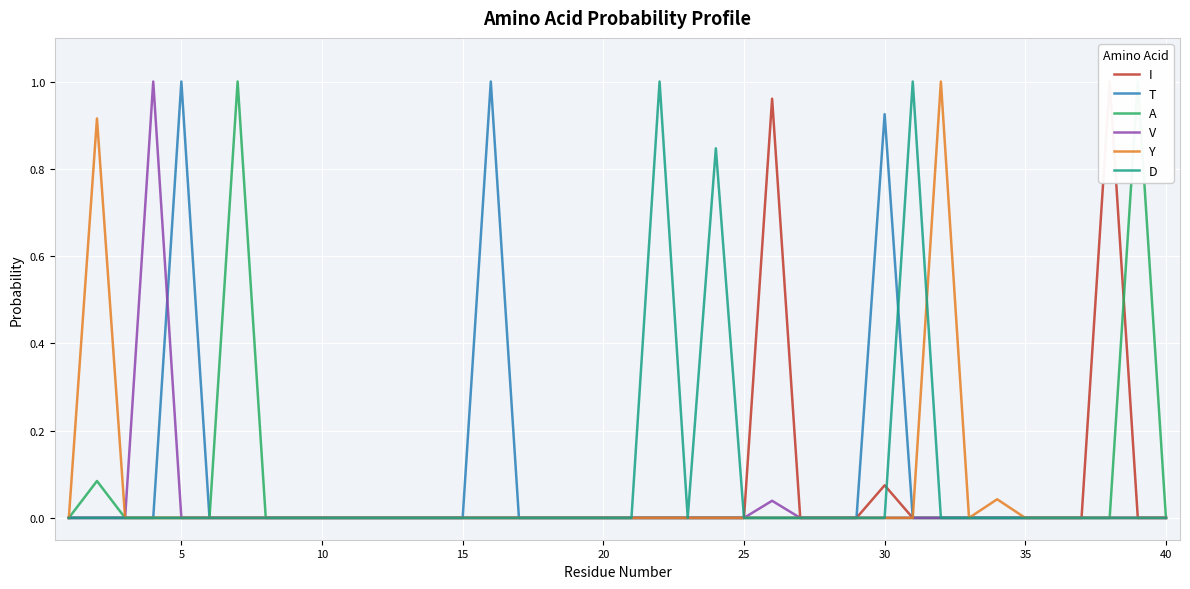

How many lines are shown in the chart?

6